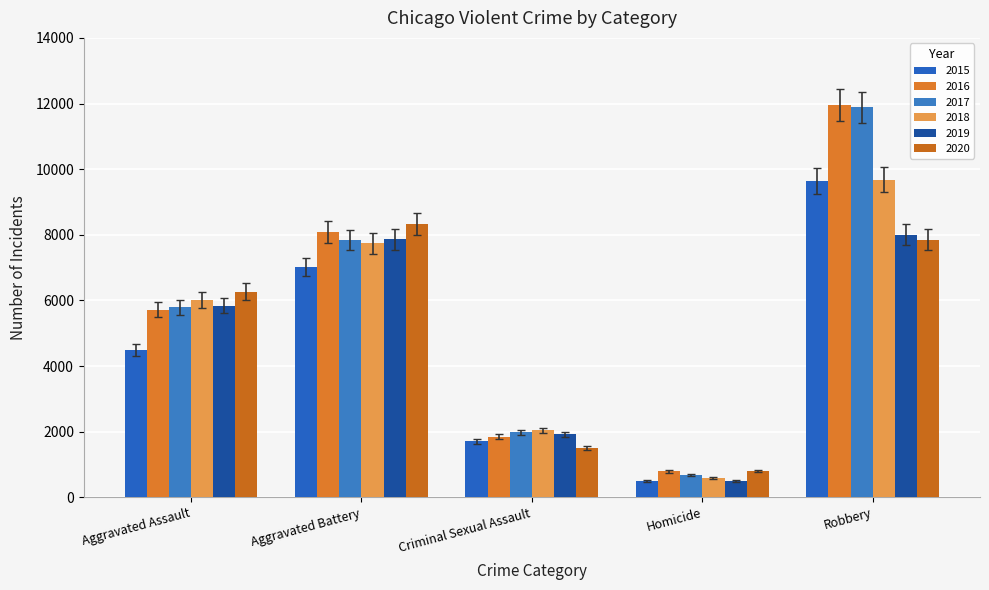

Which series has the largest total across all categories?

2016